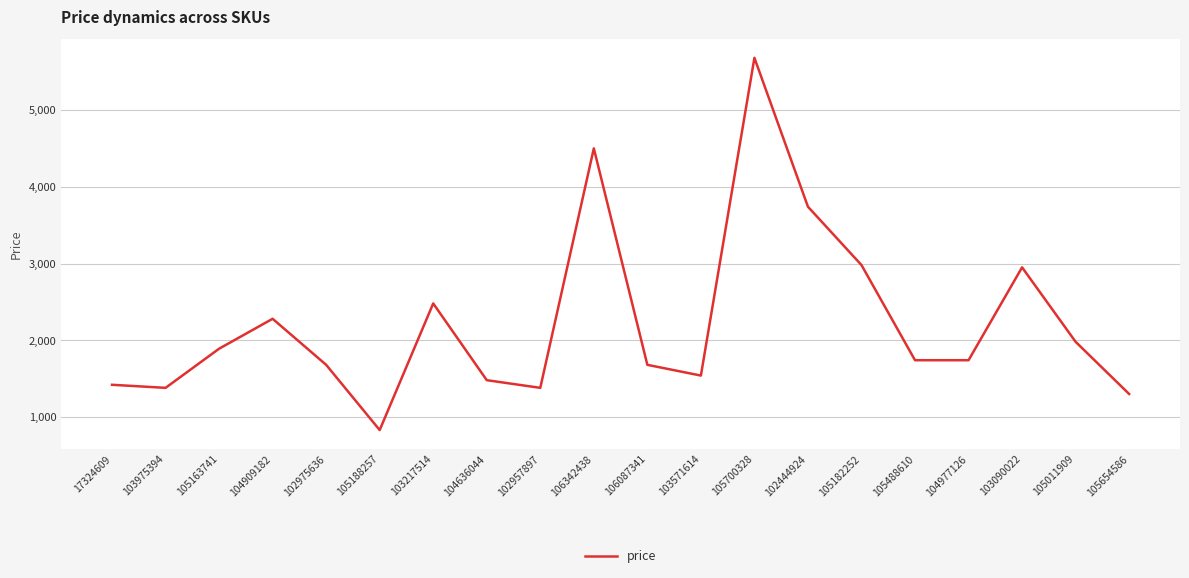

True or false: there are more than 1 points higher than both neighbors.

True